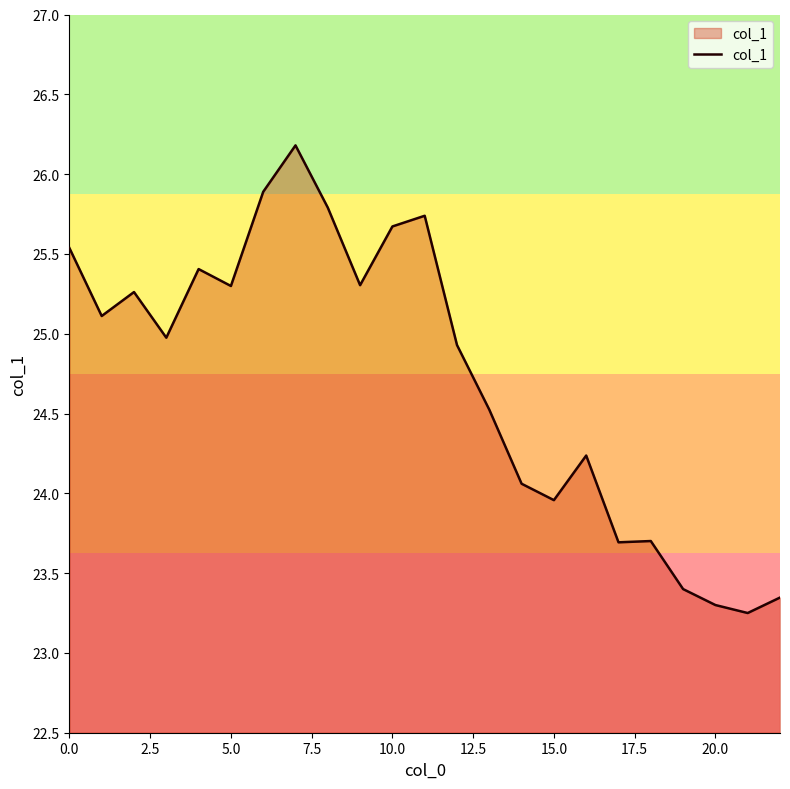

What is the greatest value displayed?

26.2